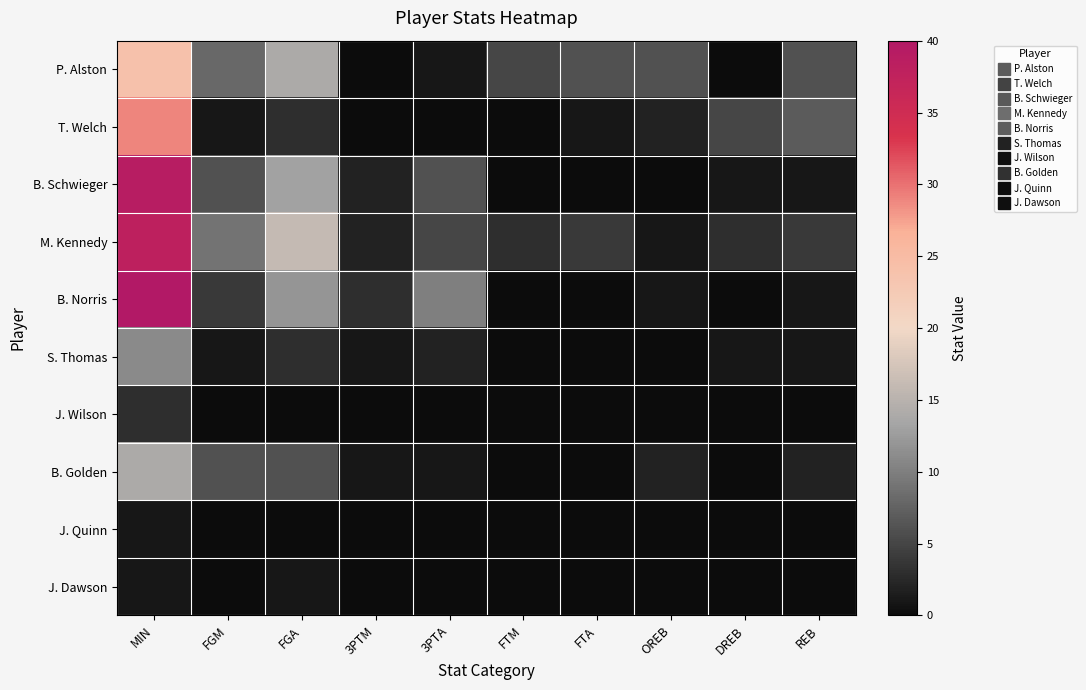

Which series changed the most between OREB and DREB?

P. Alston